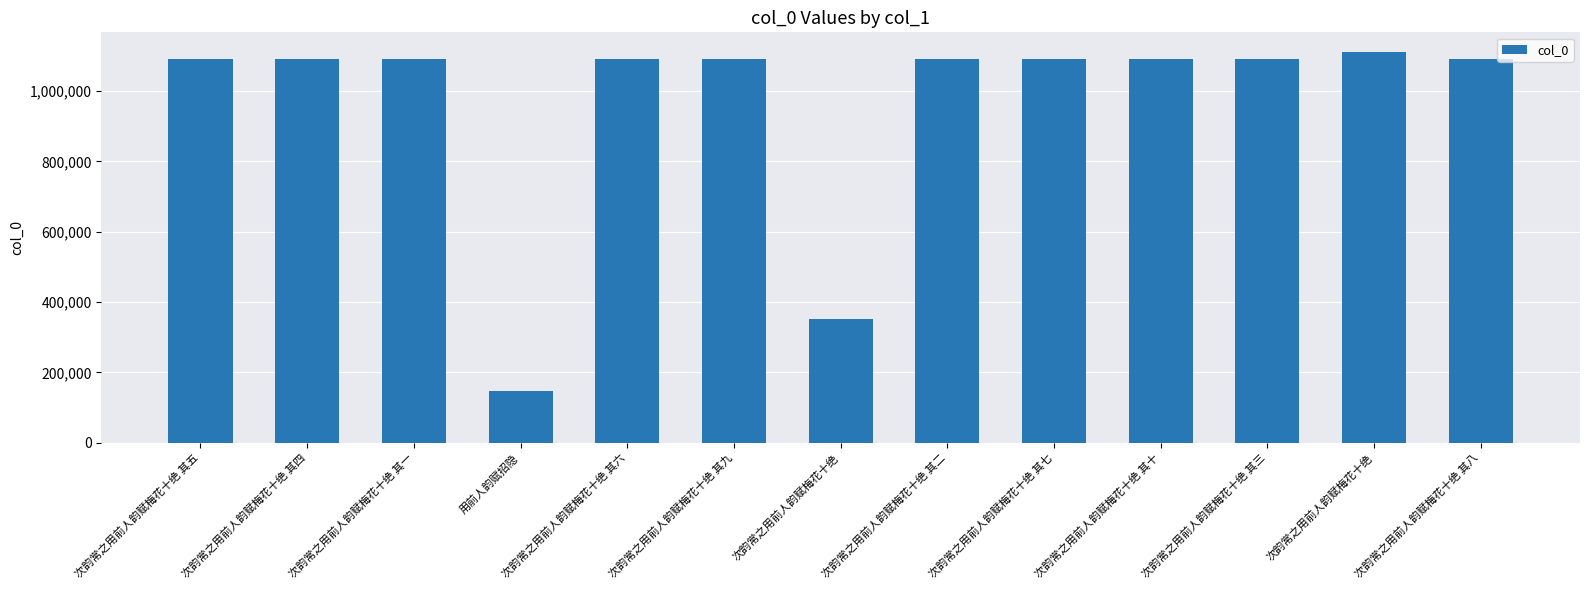

Between 次韵常之用前人韵赋梅花十绝 其十 and 次韵常之用前人韵赋梅花十绝 其一, which is larger?

次韵常之用前人韵赋梅花十绝 其十